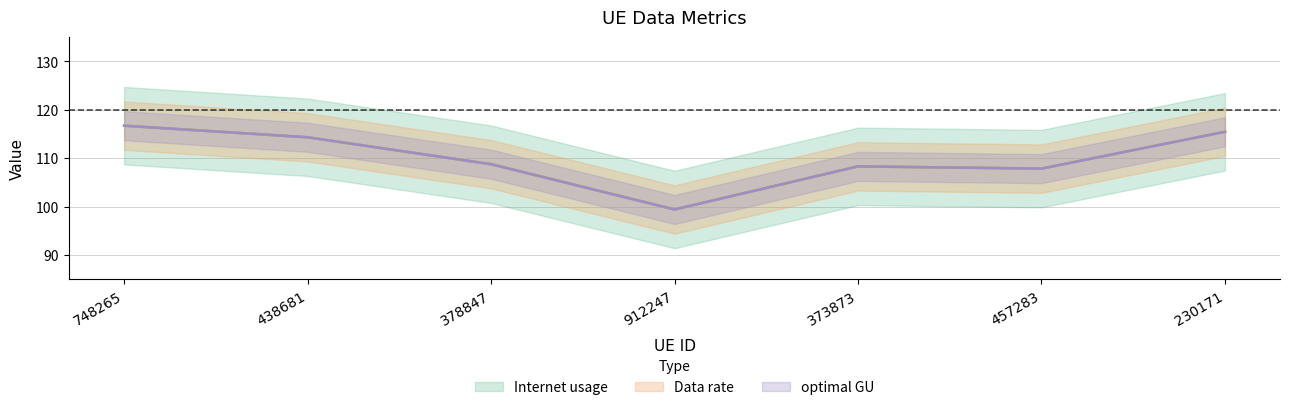

Is it true that optimal GU equals 41.4 at 373873?

False